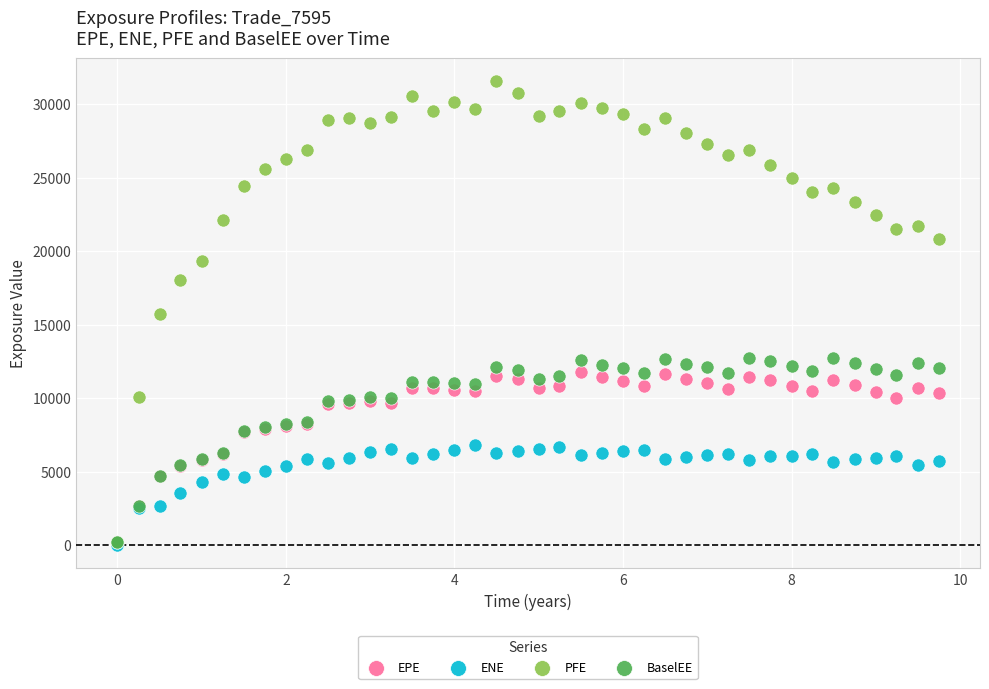

Which series has the widest spread of Y values?

PFE